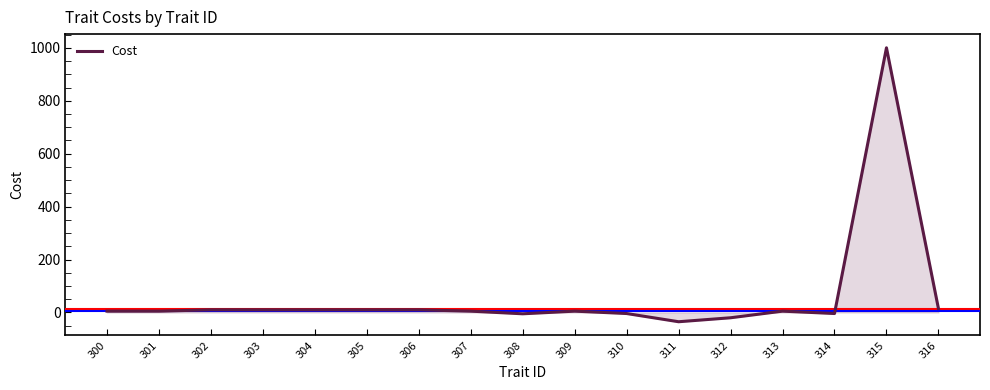

Which label corresponds to the largest value in the chart?

315